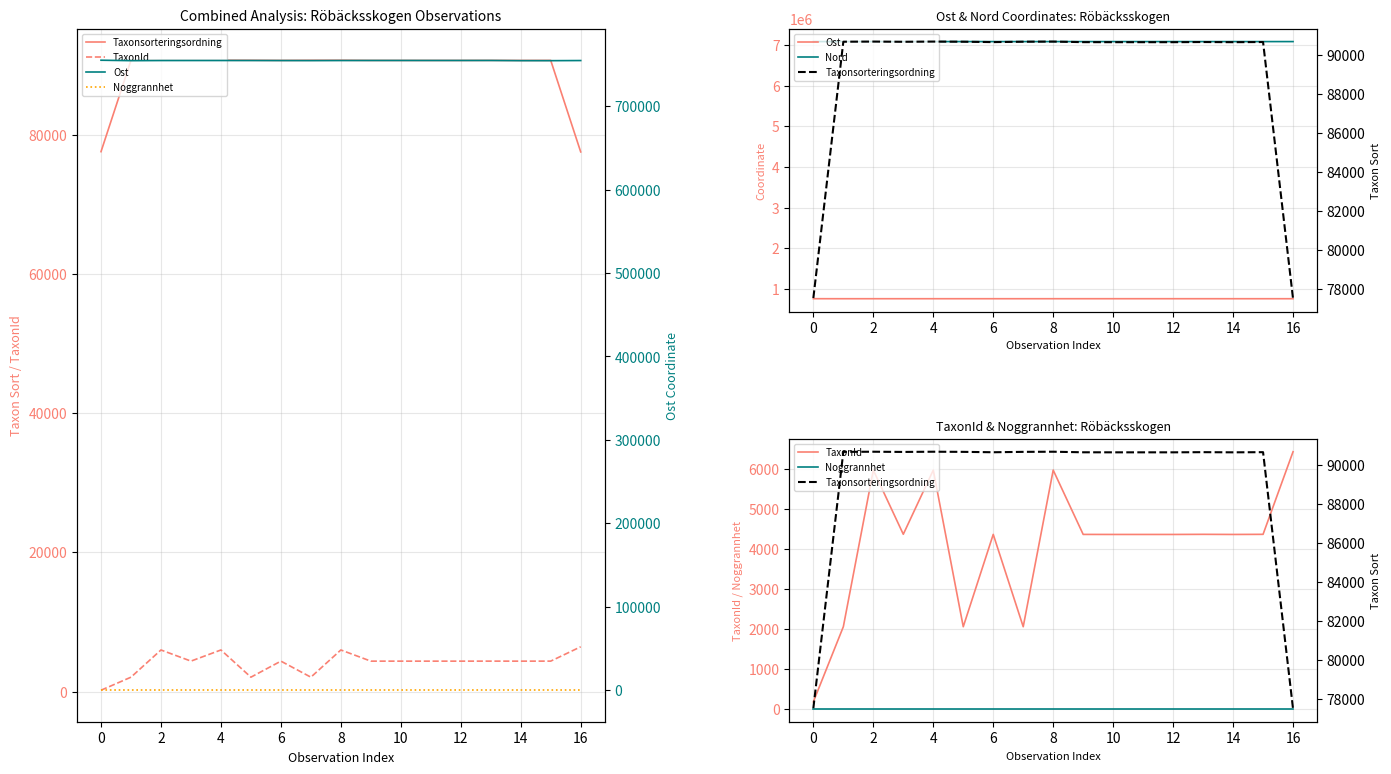

What is the total value across all series at 11?

7934692